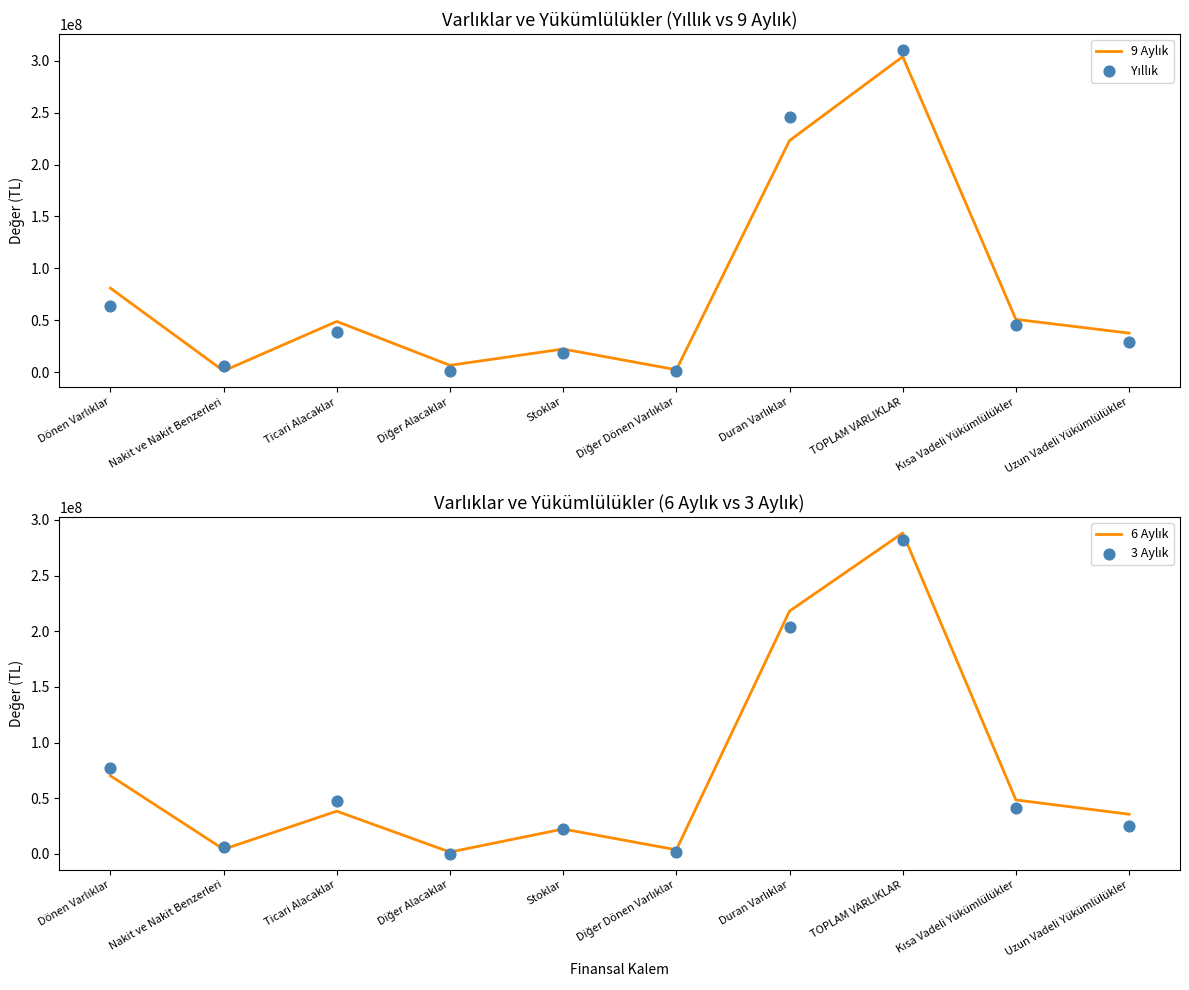

Which series contains the lowest Y value?

3 Aylık